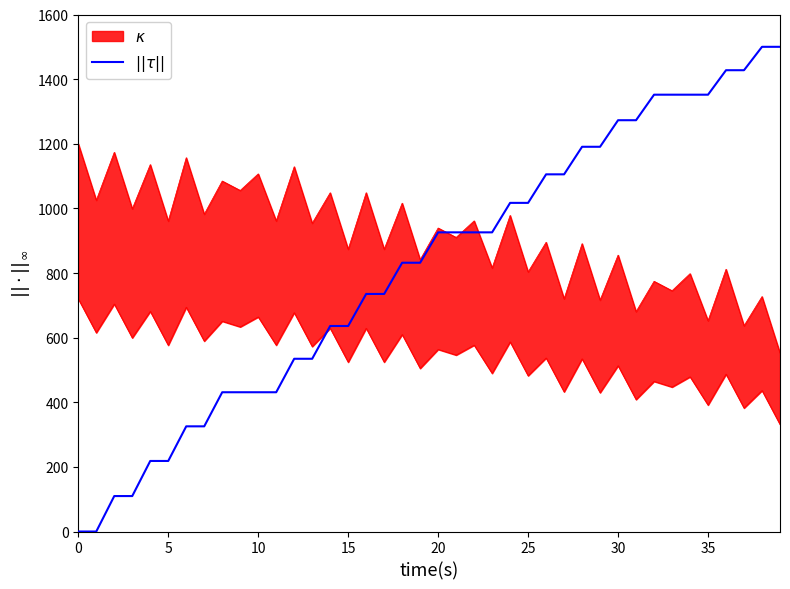

What is the label of the 8th point from the right?

32